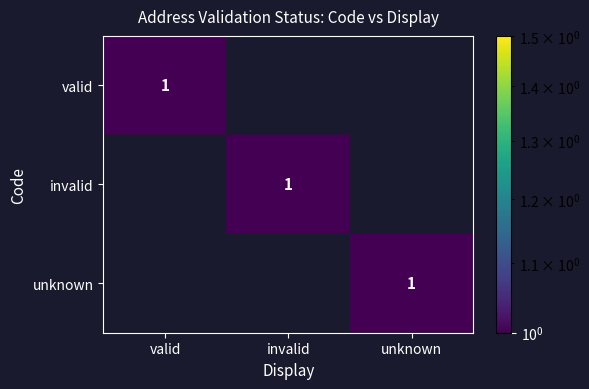

The value of invalid at invalid is 1. True or false?

True